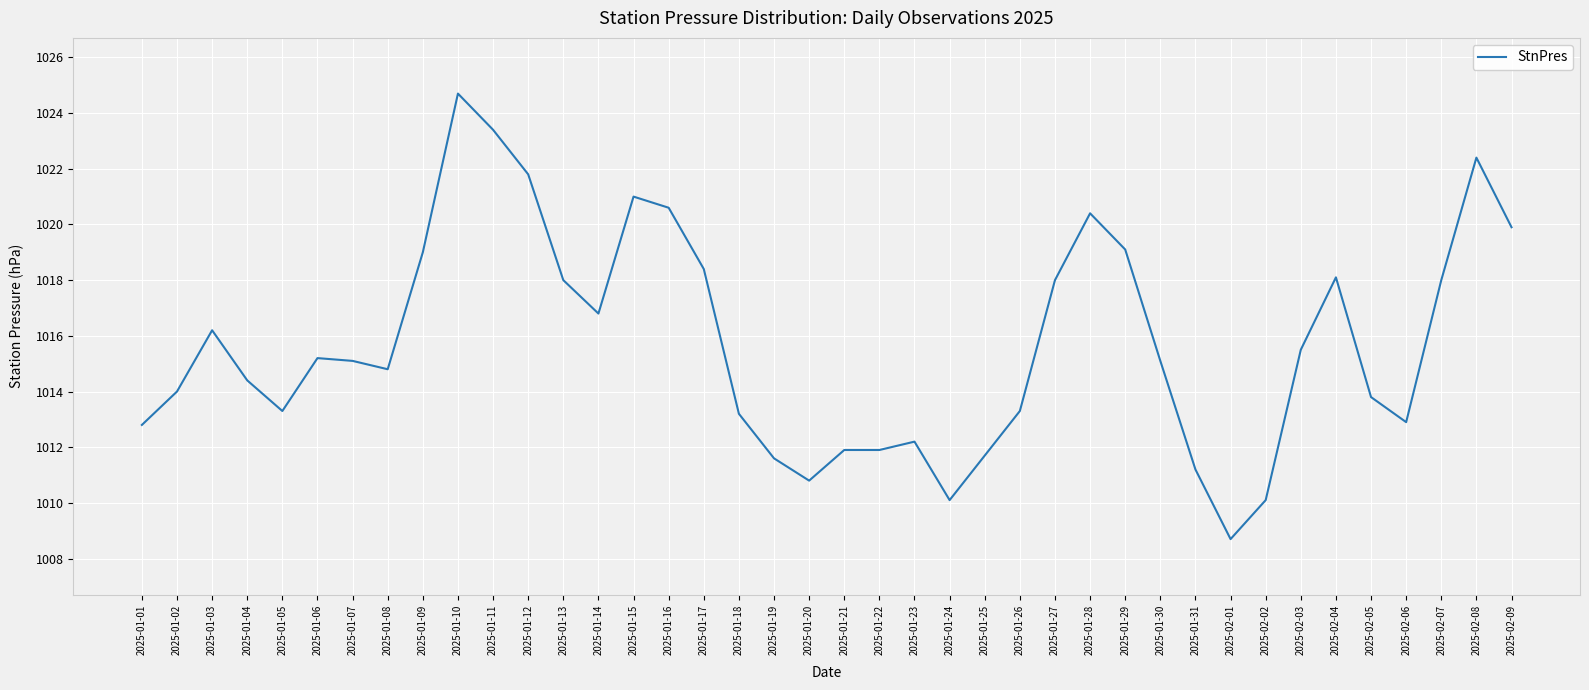

At which category does the chart reach its peak across all series?

2025-01-10